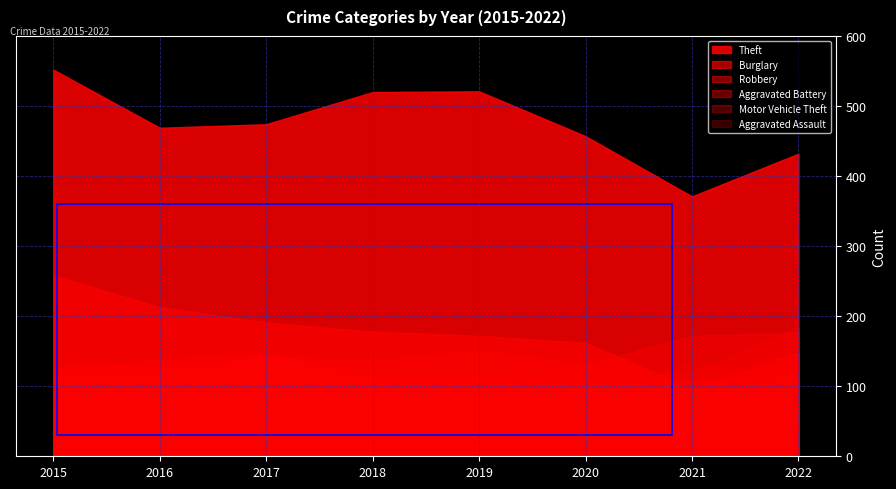

What is the sum of the Robbery values at 2022 and 2019?

226